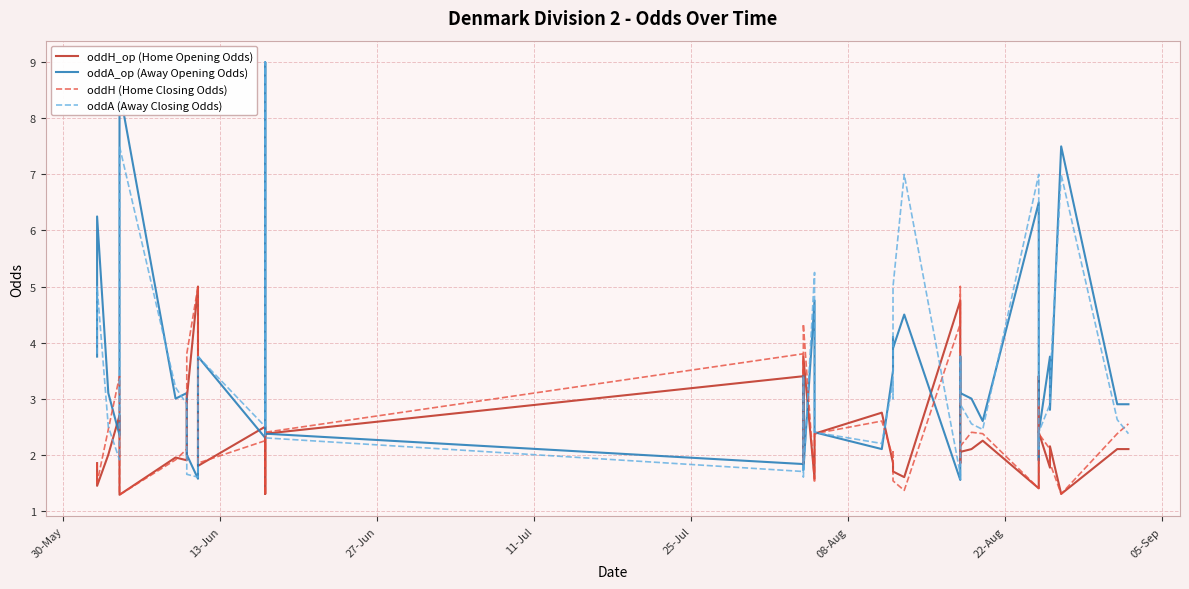

In oddH_op (Home Opening Odds), how many points are higher than both neighbors (excluding endpoints)?

10